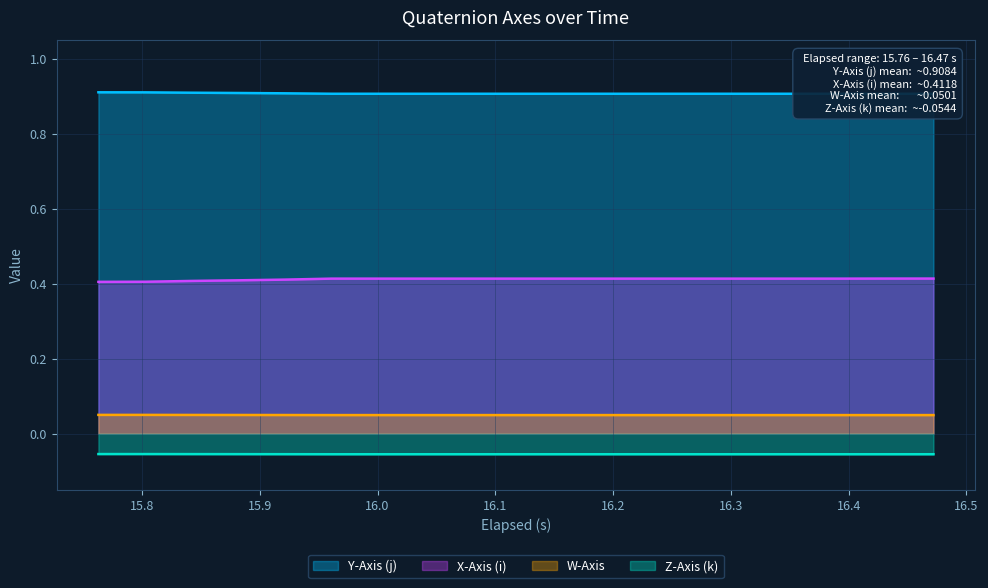

True or false: X-Axis (i) and Z-Axis (k) cross at least once.

False